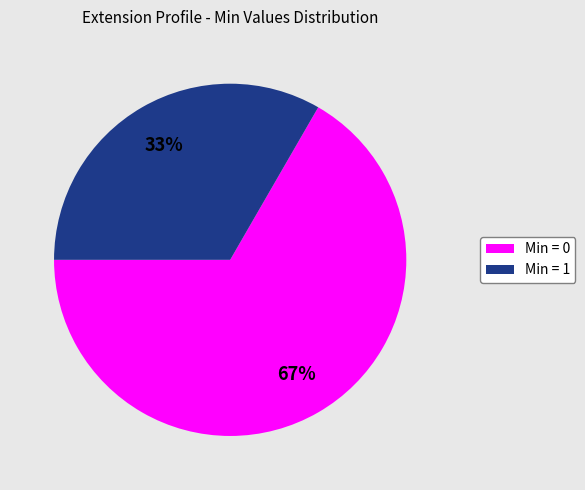

Is it true that Min = 1 is 33% of the pie?

True